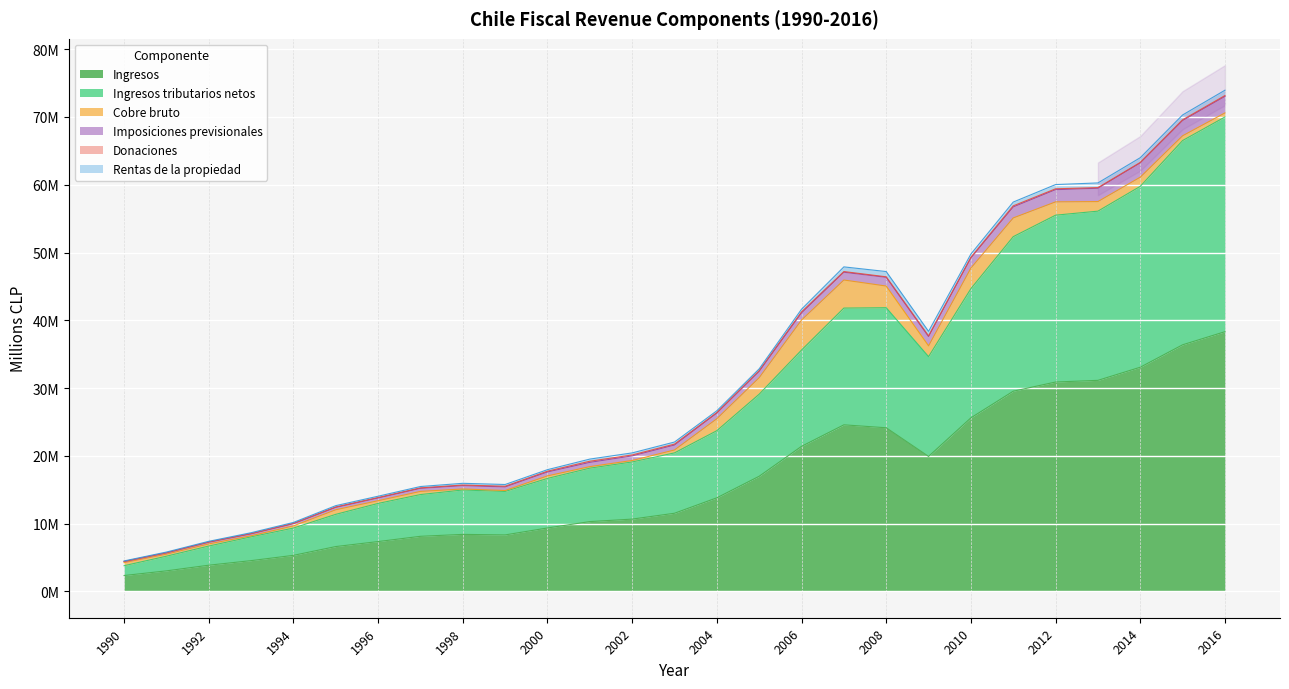

What is the difference between the maximum and minimum values in the Imposiciones previsionales series?

68627646